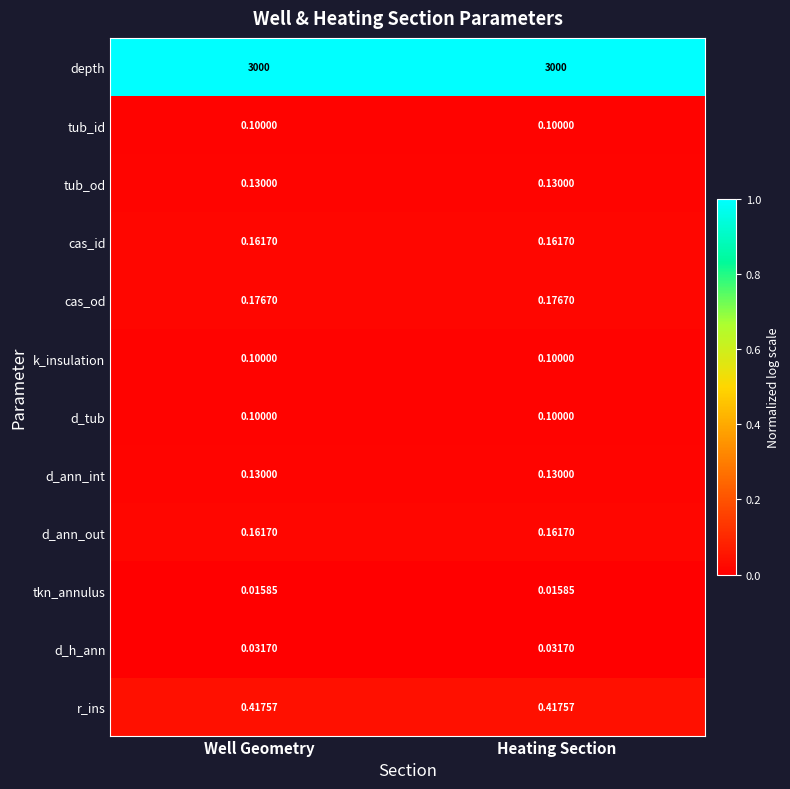

Which series has the largest total across all categories?

depth